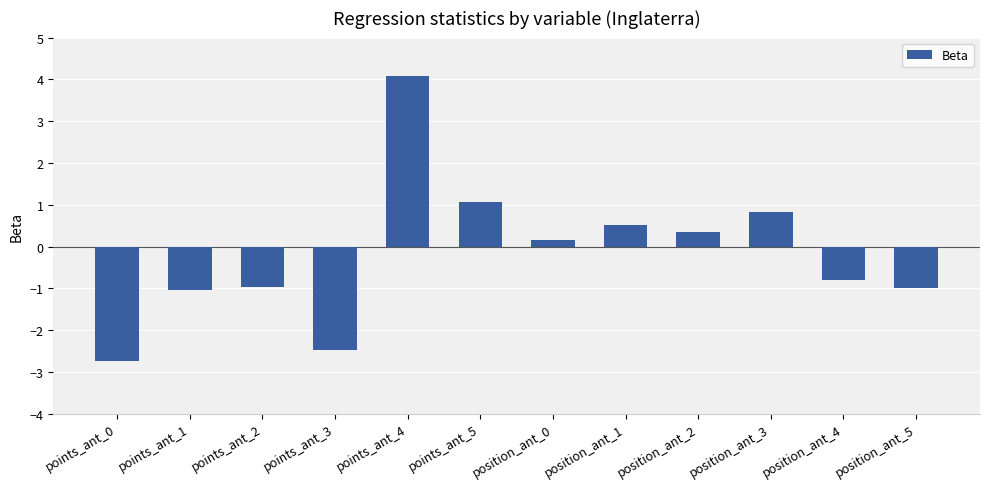

What is the sum of all values?

-2.0